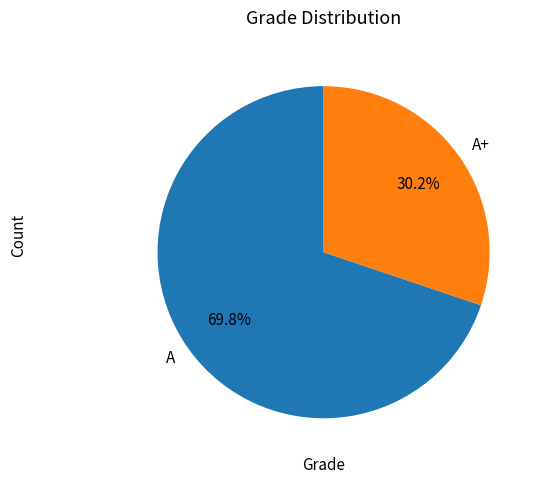

Rank the categories by value from highest to lowest.

A, A+